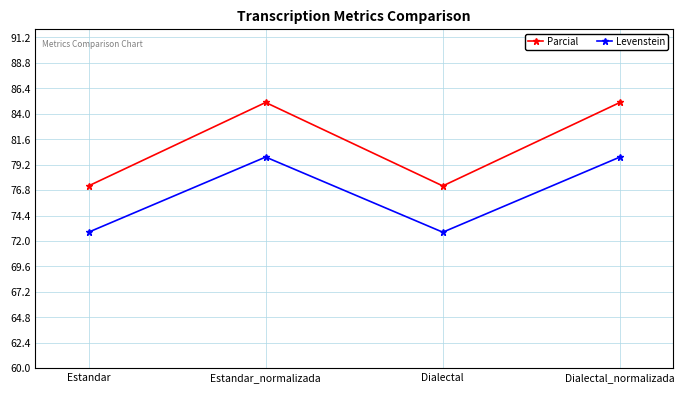

Rank the series at Dialectal from lowest to highest value.

Levenstein, Parcial